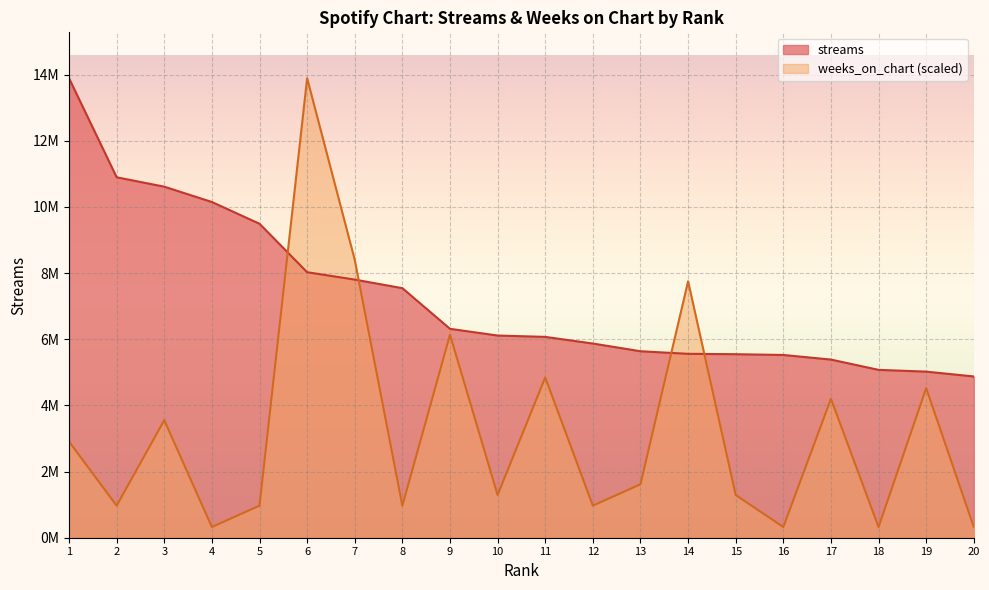

Which has a higher value, 5 or 17?

5